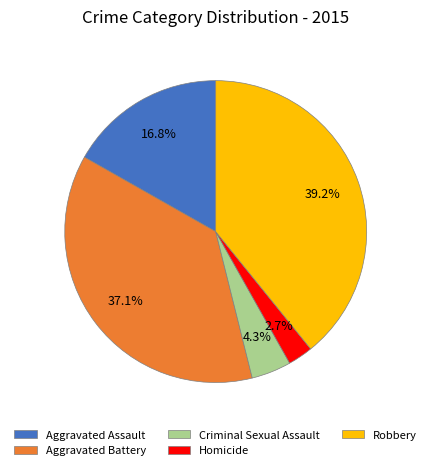

What is the ratio of the value at Homicide to the value at Robbery?

0.1